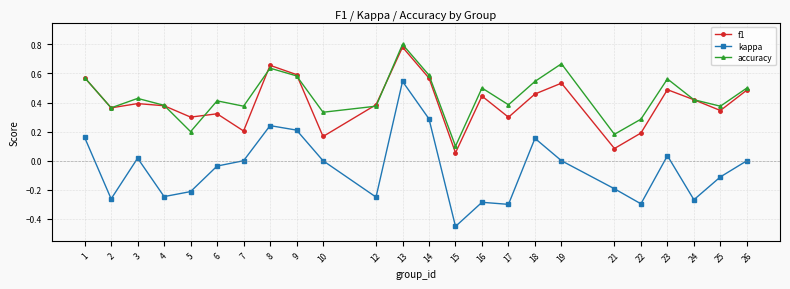

Which category has the lowest value in the accuracy series?

15